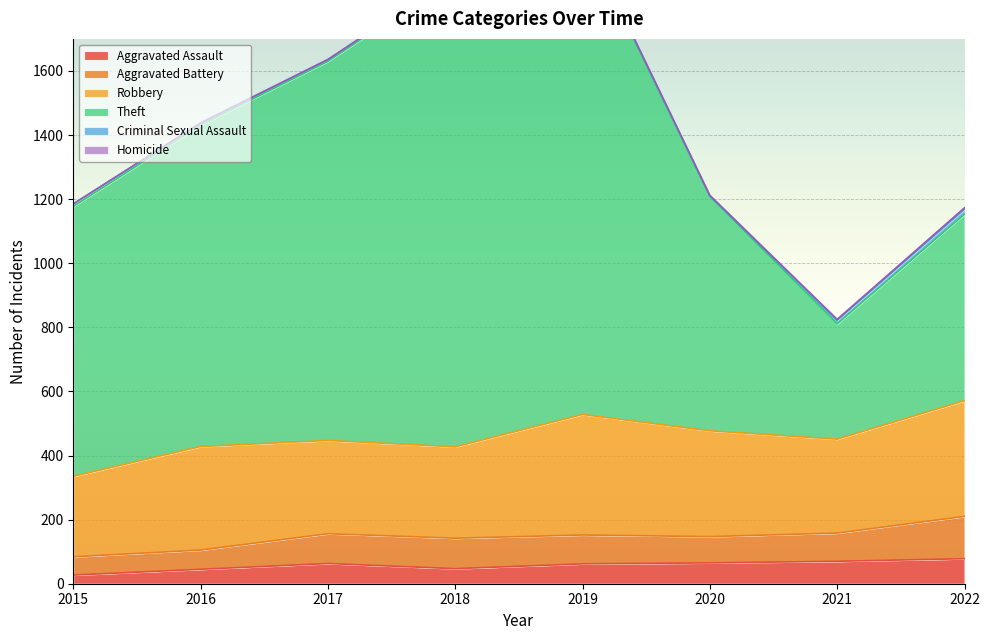

What is the difference between the Aggravated Assault values at 2020 and 2019?

3